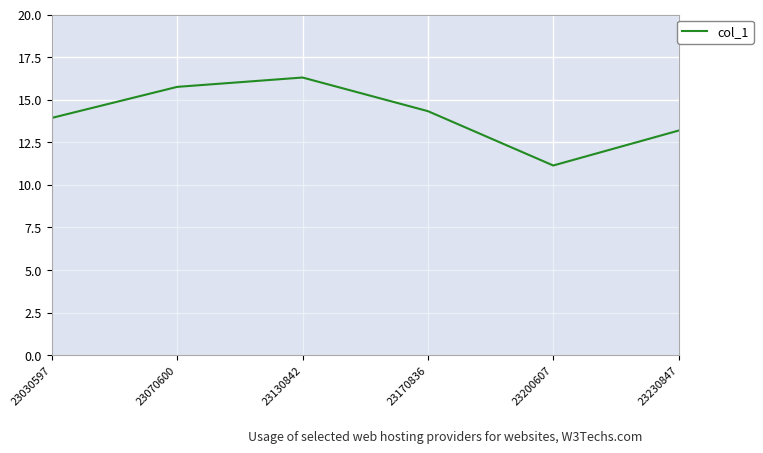

Reading left to right, list all the values displayed in this chart.

23030597=13.9	23070600=15.8	23130842=16.3	23170836=14.3	23200607=11.1	23230847=13.2